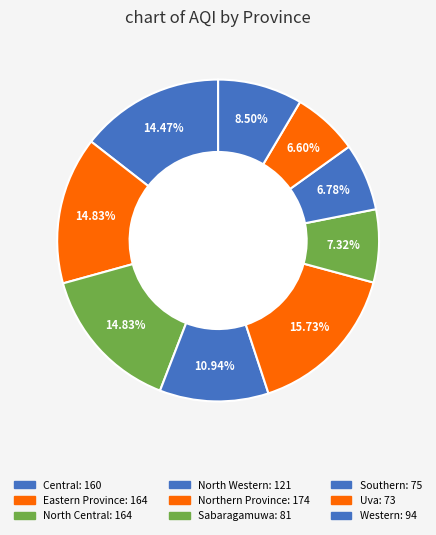

Is there any slice that represents more than half of the pie?

No